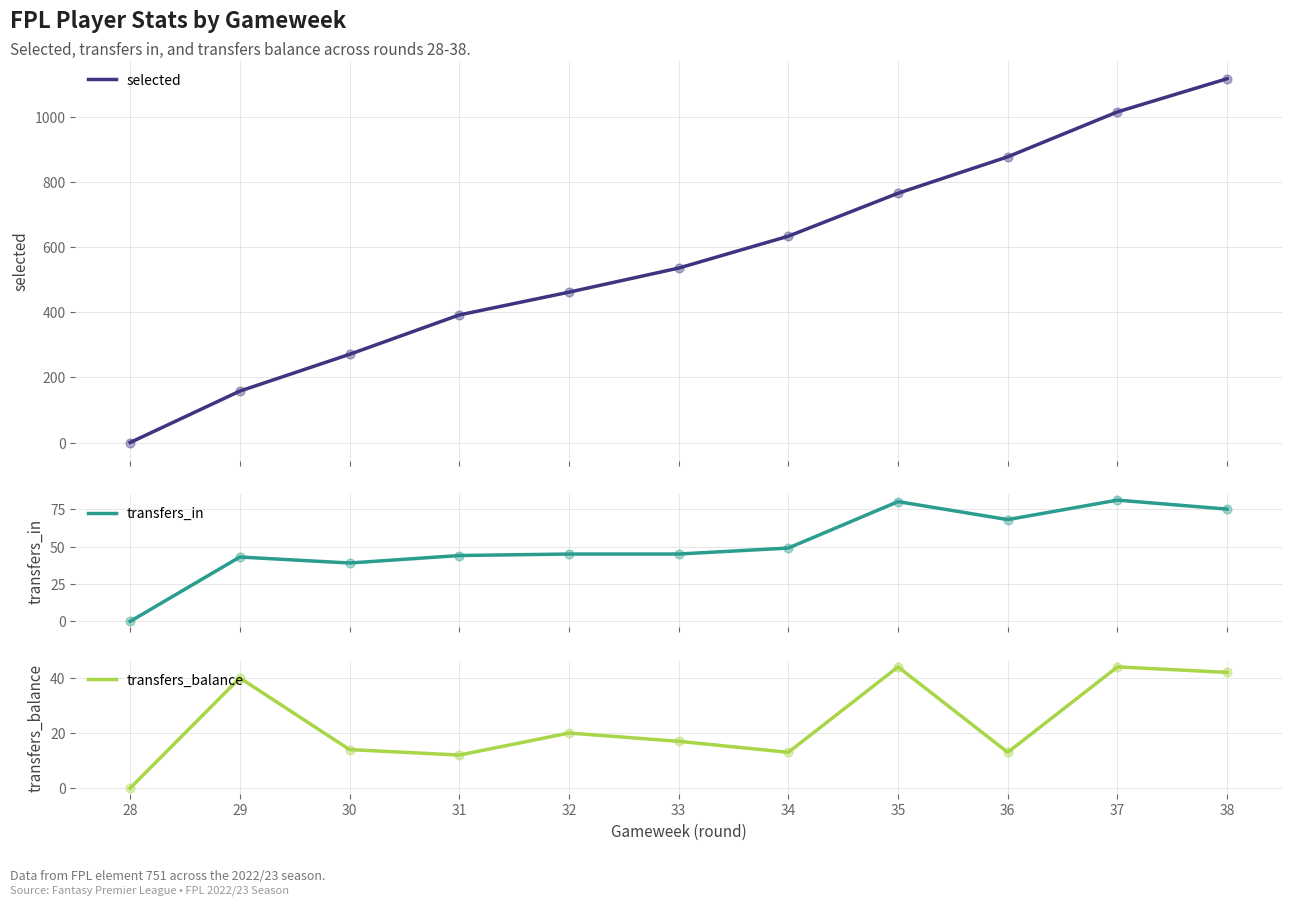

At which category is the sum across all series the highest?

38